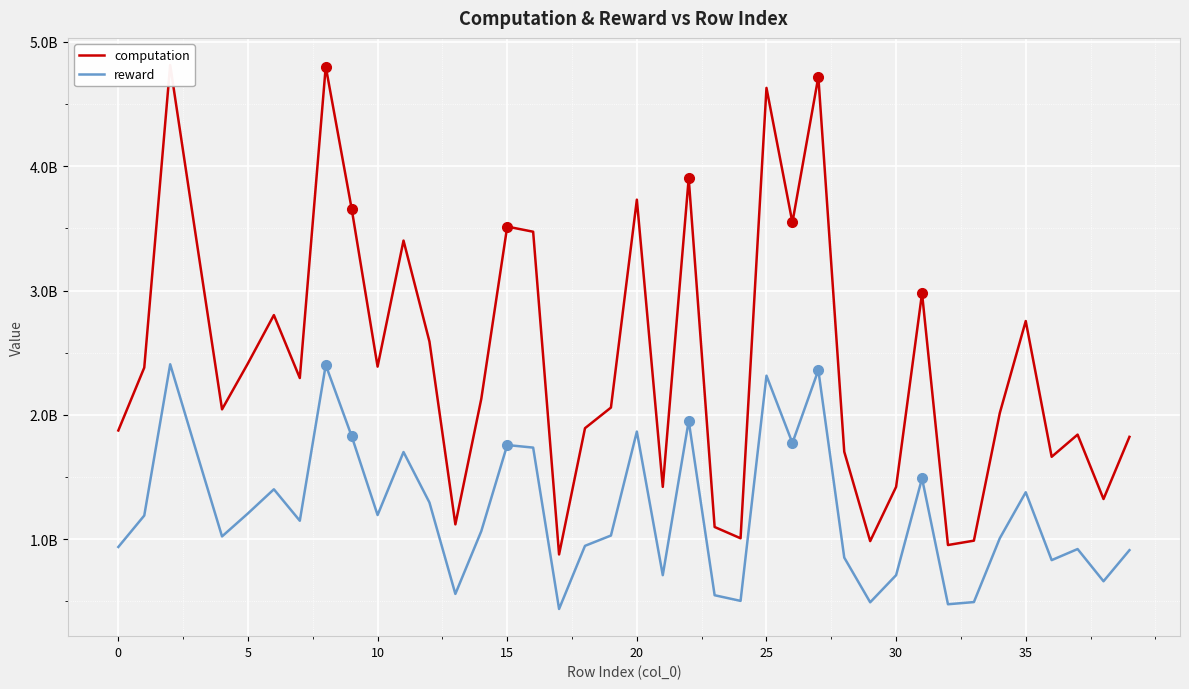

Count the number of categories in the chart.

40